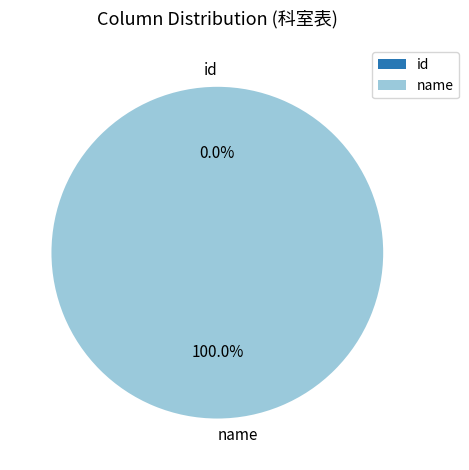

Is it true that name is 99% of the pie?

False